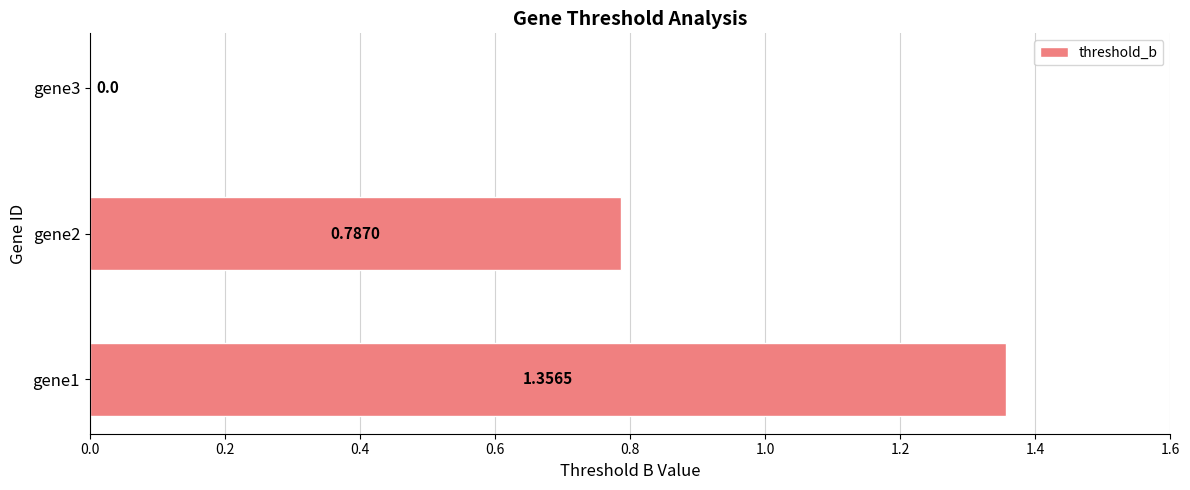

What is the change in value from gene1 to gene2?

-0.6